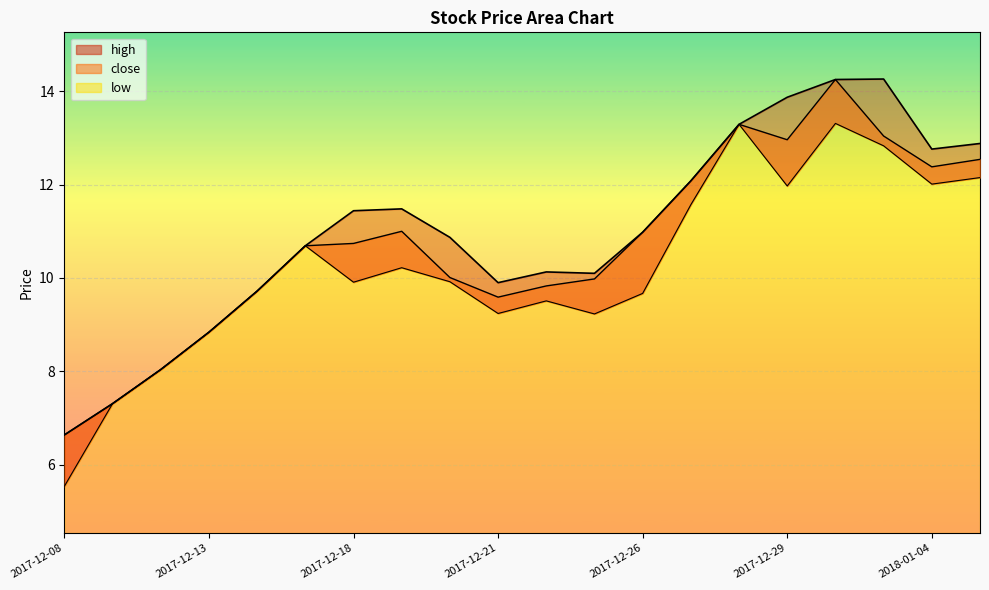

True or false: high has more than 0 interior local peaks.

True